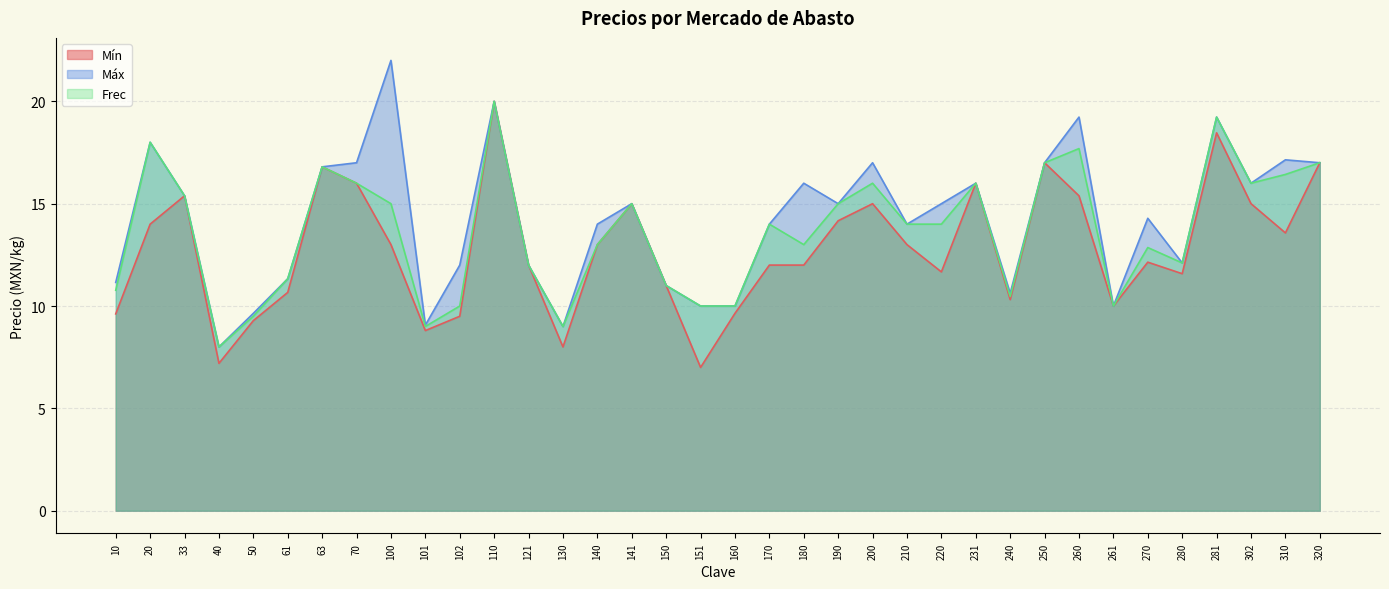

What is the smallest value displayed?

7.0